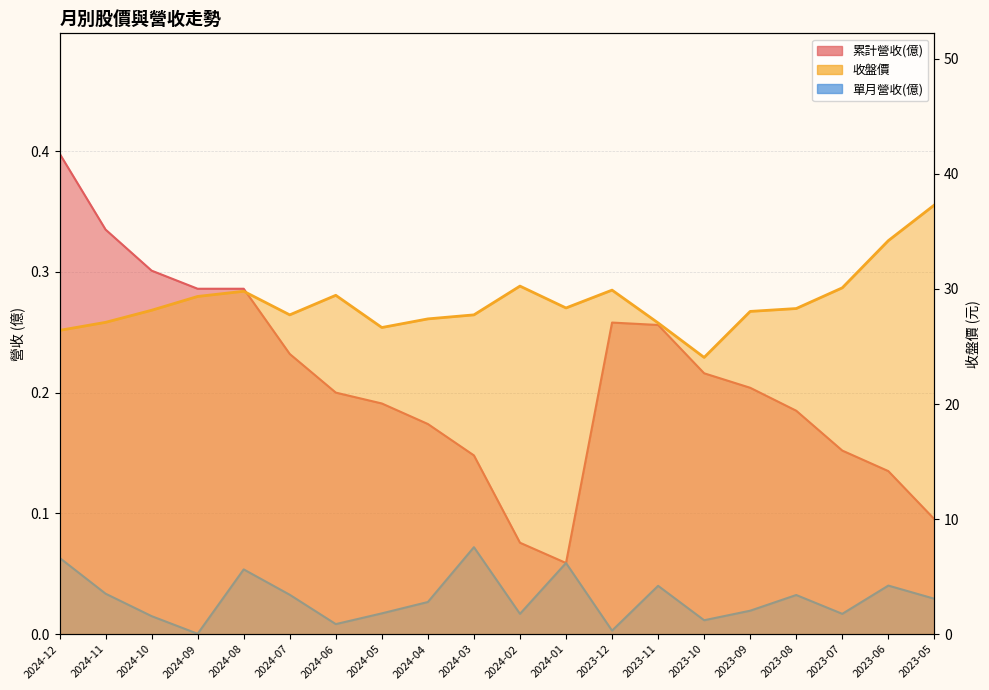

Rank the series at 2024-08 from lowest to highest value.

單月營收(億), 累計營收(億), 收盤價